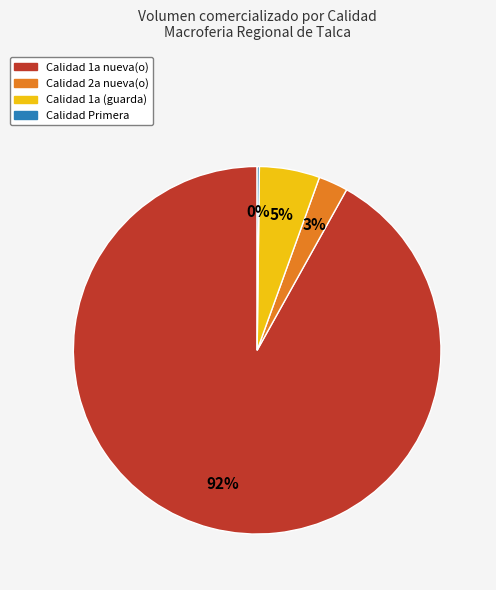

Is there any slice that represents more than half of the pie?

Yes